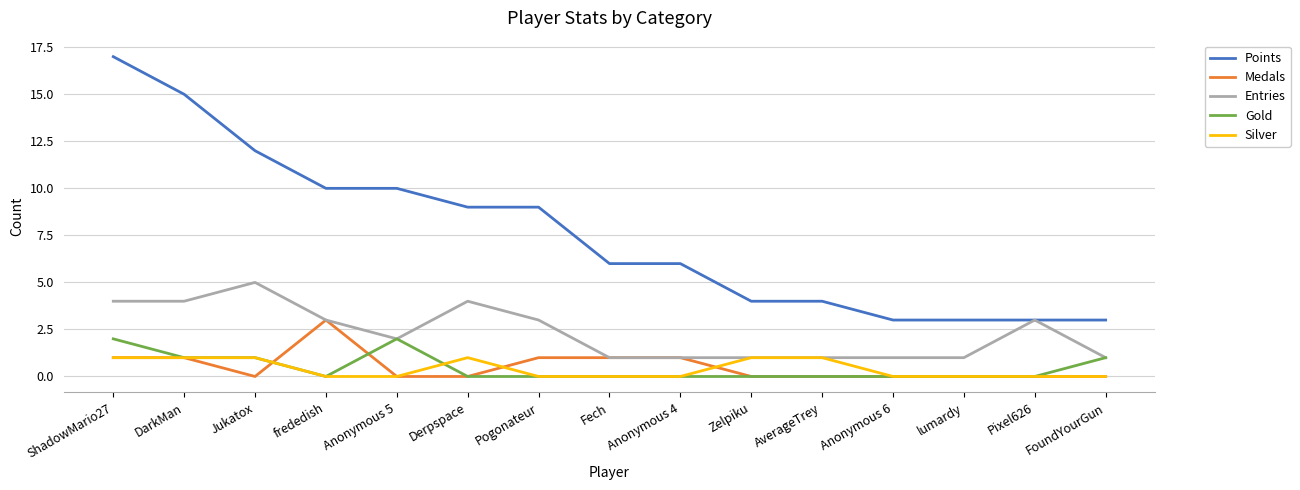

Rank the series by their maximum value, from highest to lowest.

Points, Entries, Medals, Gold, Silver